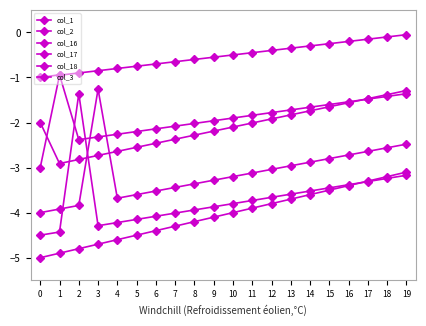

At which category does col_17 reach its first local valley?

2